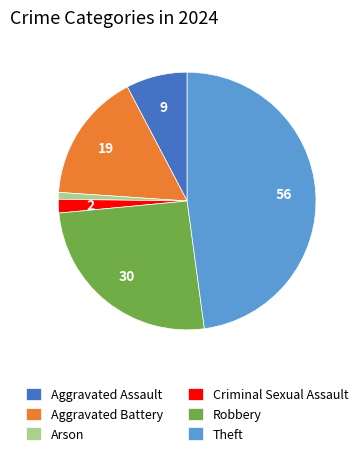

How many slices are in this pie chart?

6